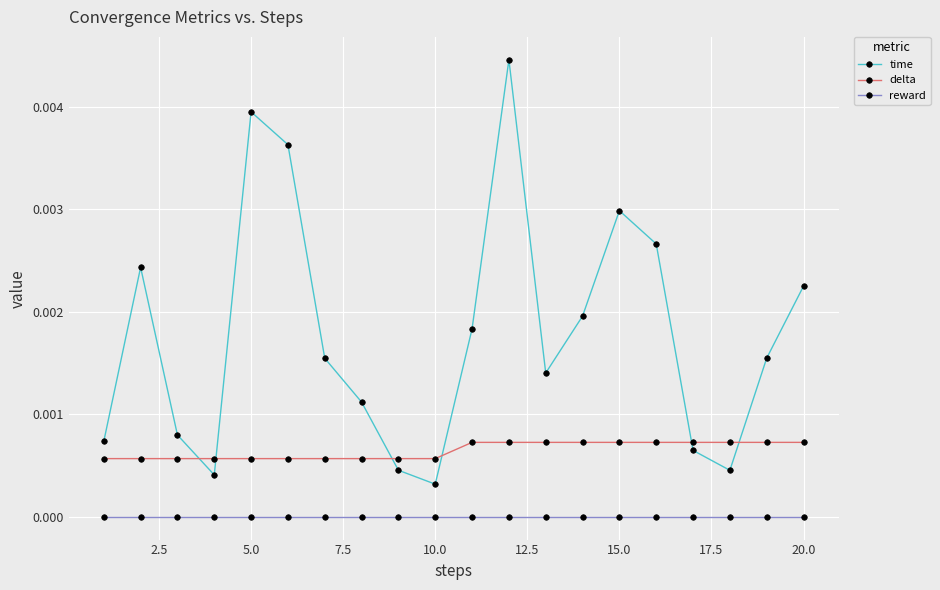

How many intersections are there between time and delta?

6